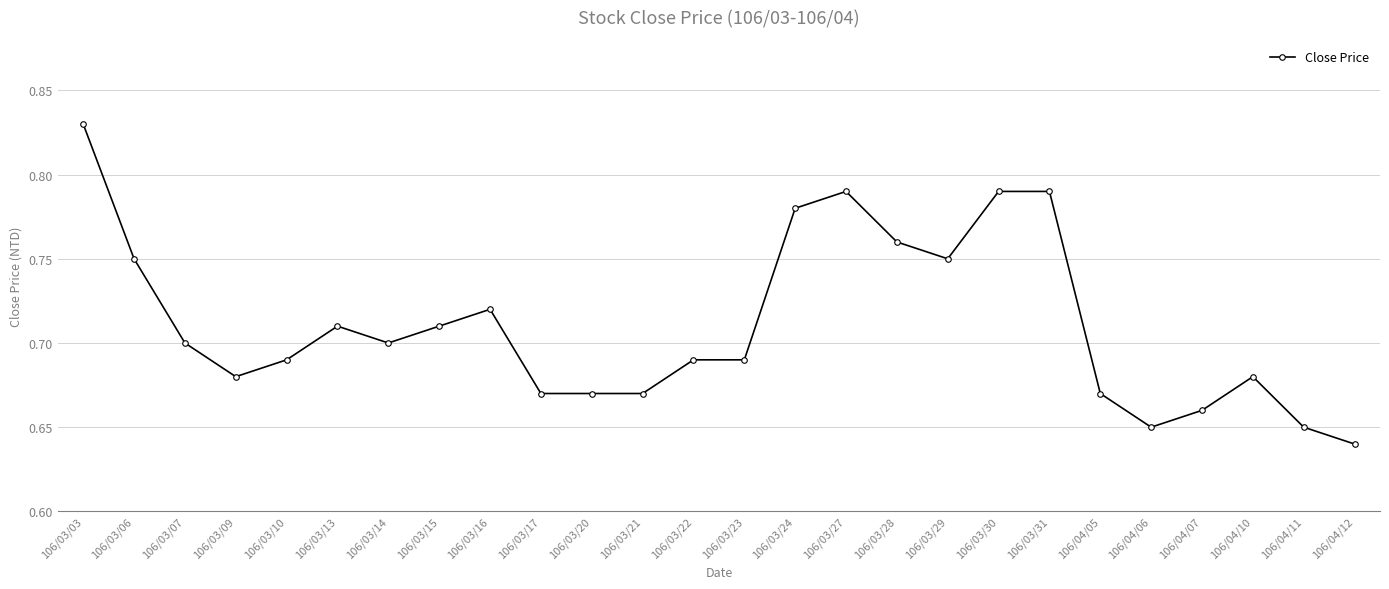

How many distinct data groups are displayed?

1